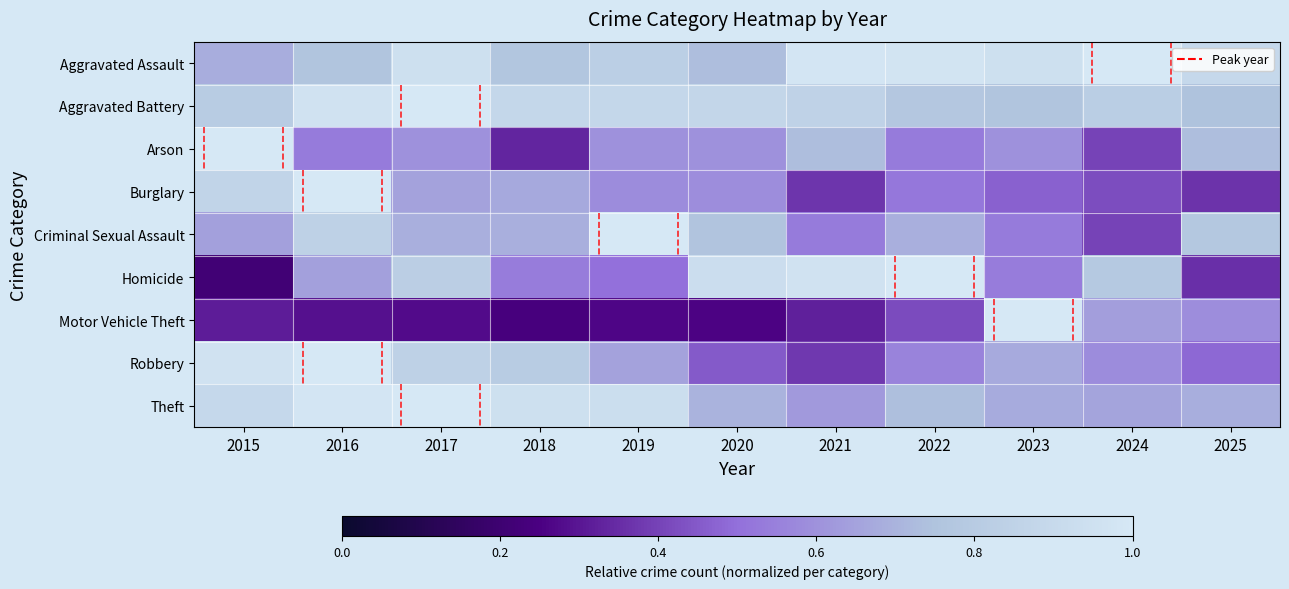

Count the number of categories in the chart.

11